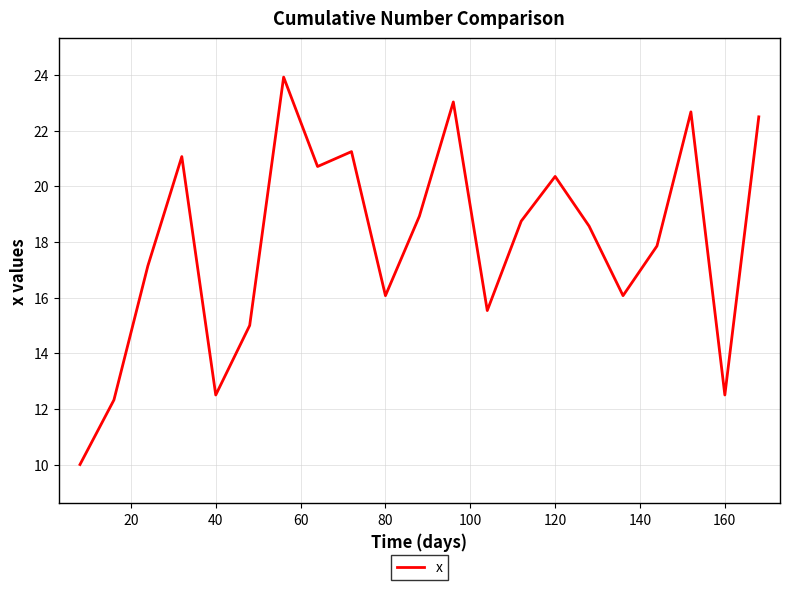

What is the minimum value shown in the chart?

10.0